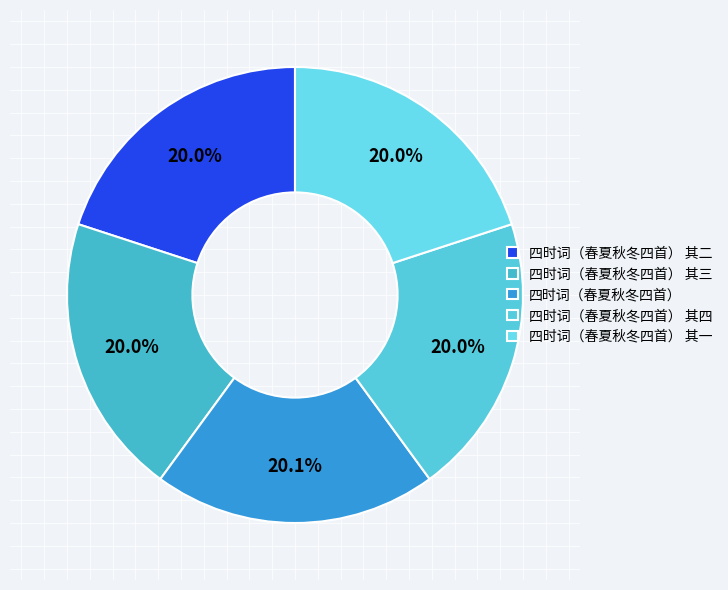

The 四时词（春夏秋冬四首） 其二 slice represents 20% of the pie. True or false?

True